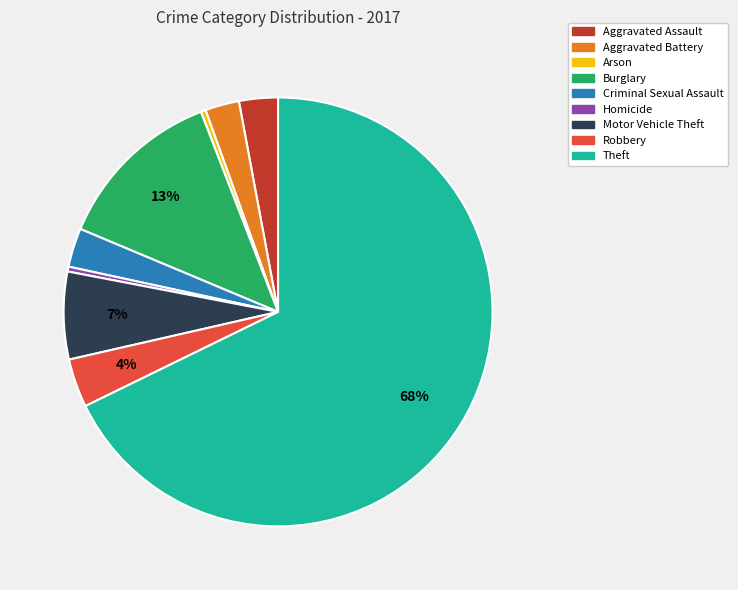

True or false: Motor Vehicle Theft accounts for 7% of the total.

True